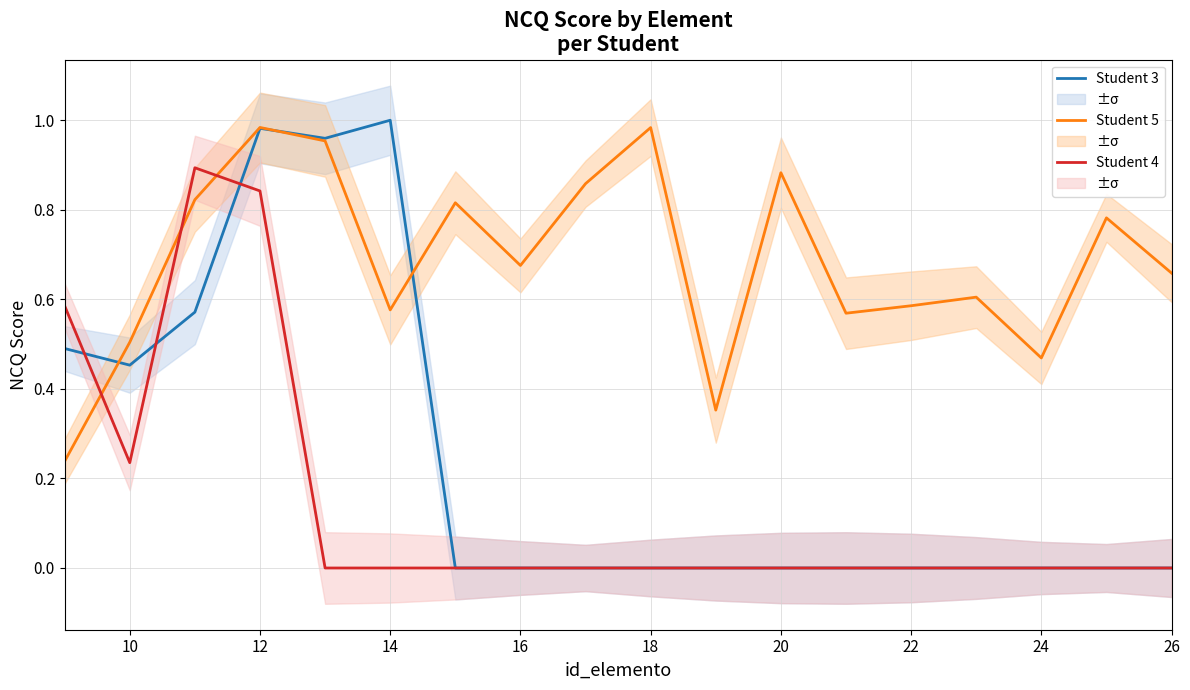

In Student 4, how many points are lower than both neighbors (excluding endpoints)?

1